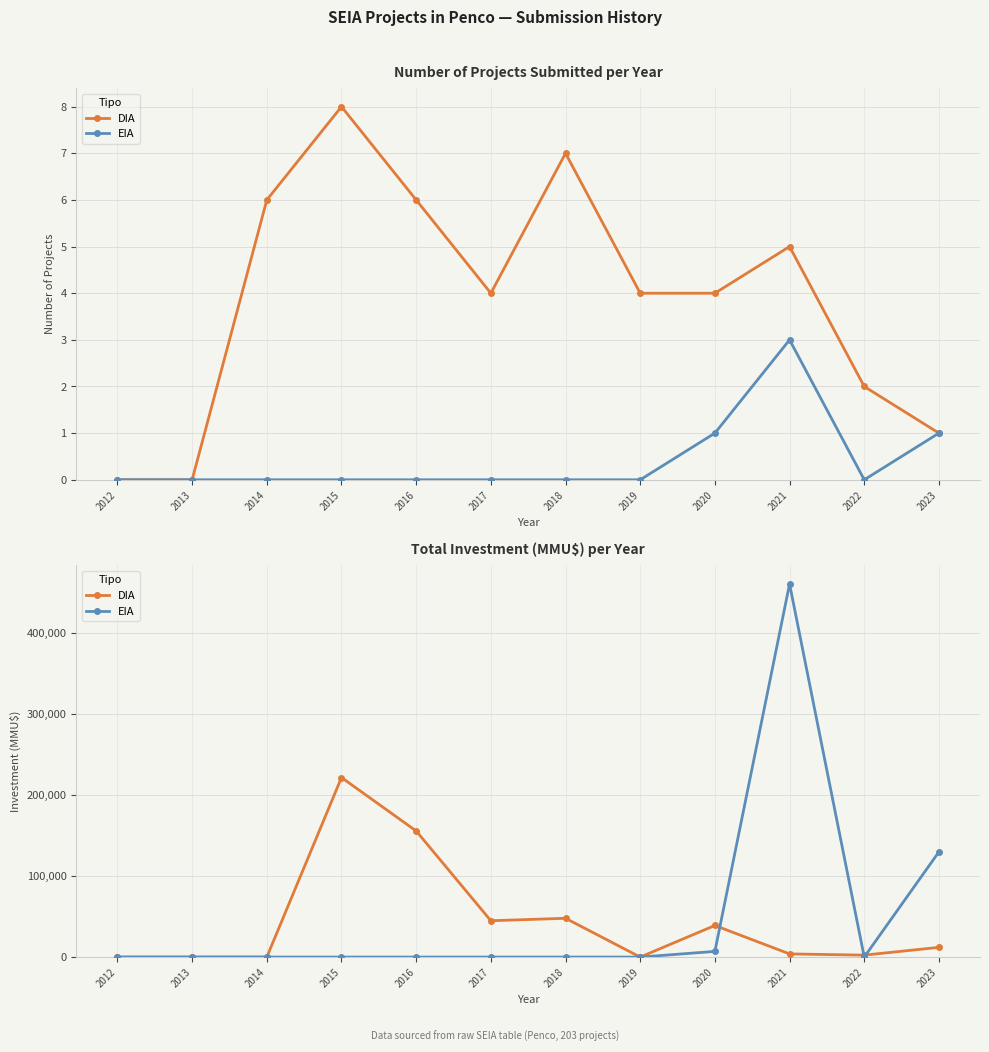

What is the average value of the DIA series?

43987